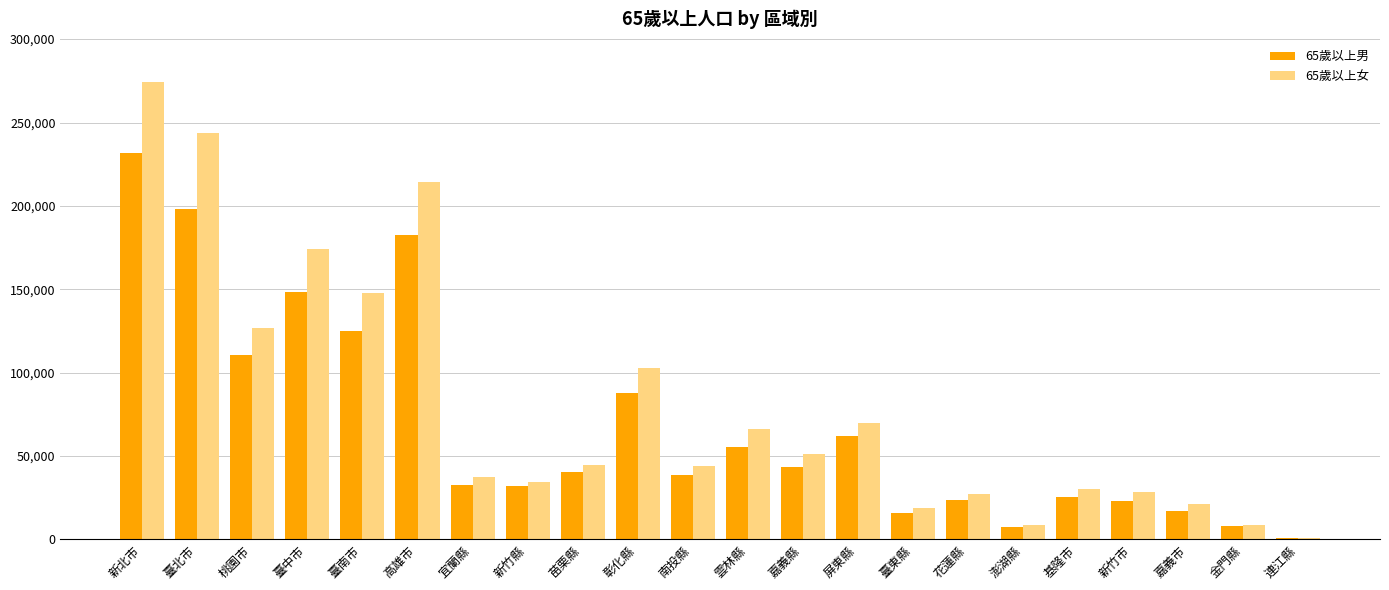

Which category has the highest value across all series?

新北市